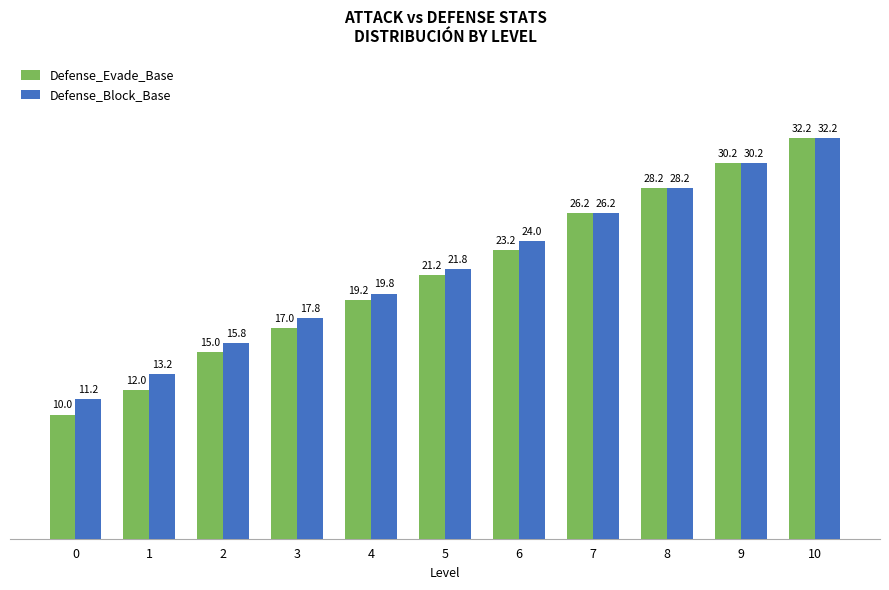

Is the value of Defense_Evade_Base at 0 greater than the value of Defense_Block_Base at 1?

No